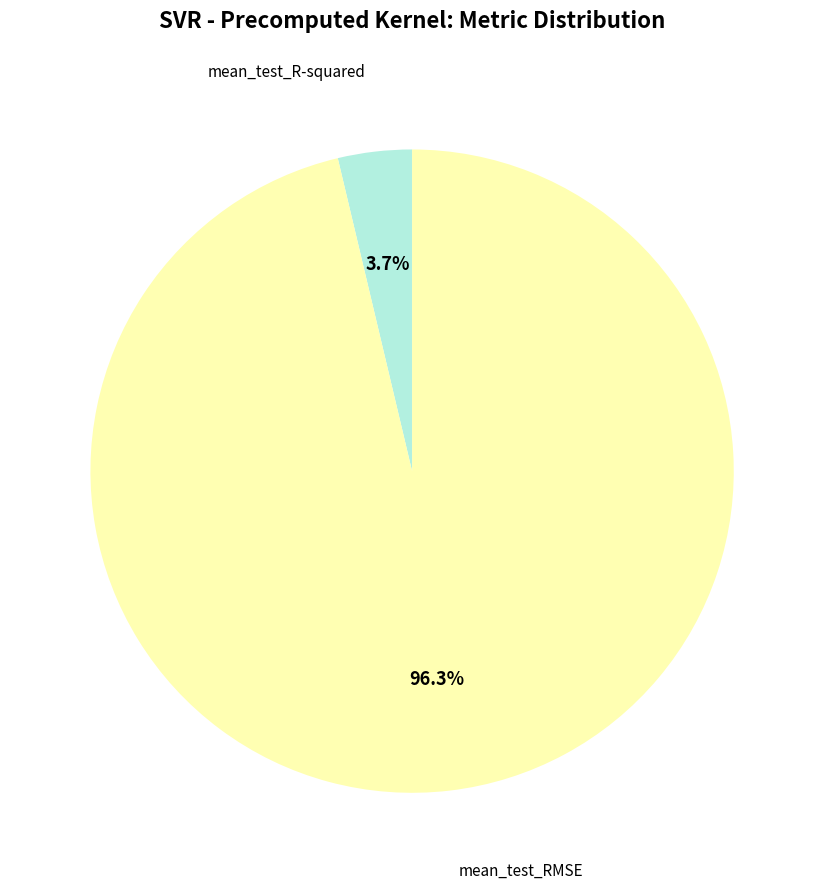

Rank the categories by value from highest to lowest.

mean_test_RMSE, mean_test_R-squared